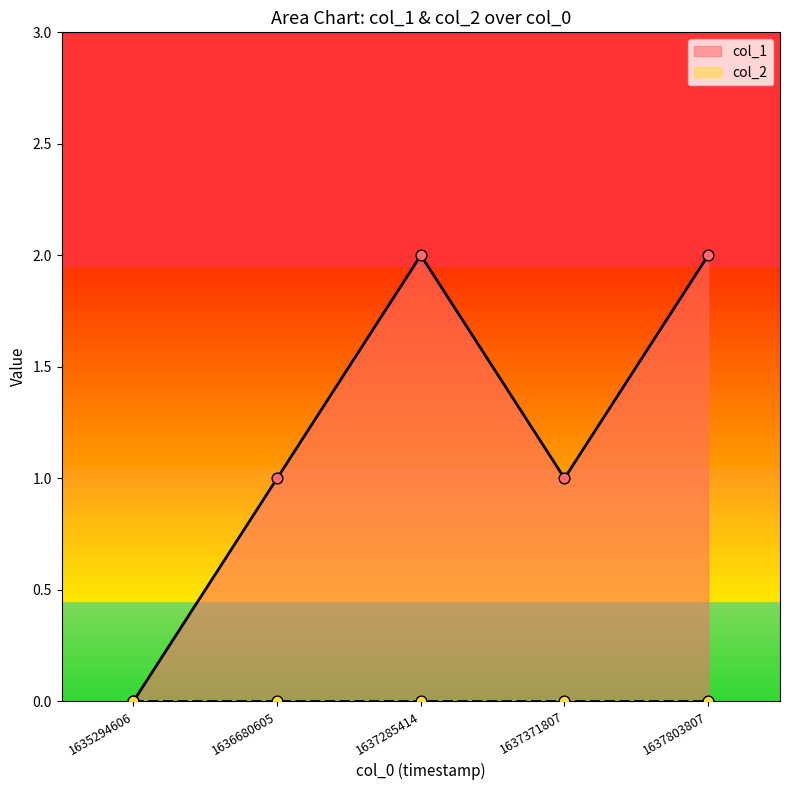

What is the change in value from 1635294606 to 1637371807?

+1